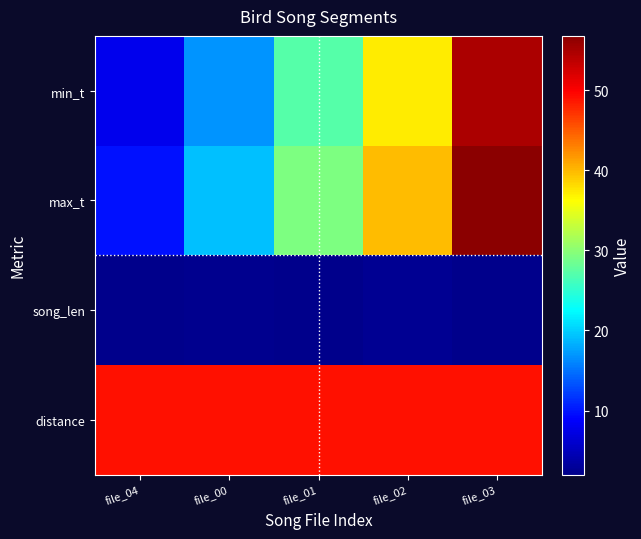

Between file_04 and file_01, which is larger?

file_01